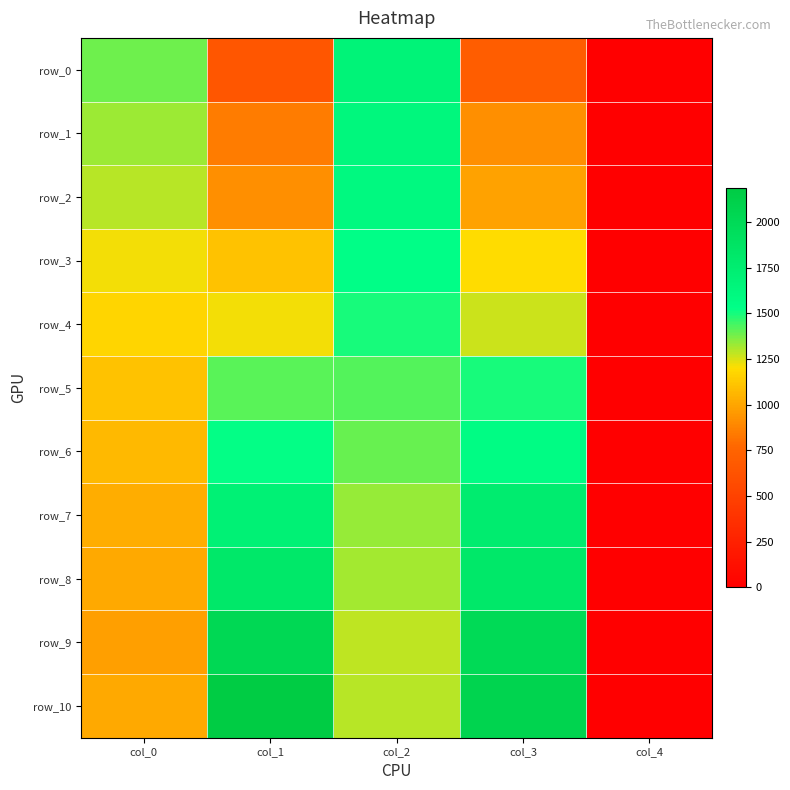

What is the difference between the maximum and minimum values in the row_9 series?

2023.1